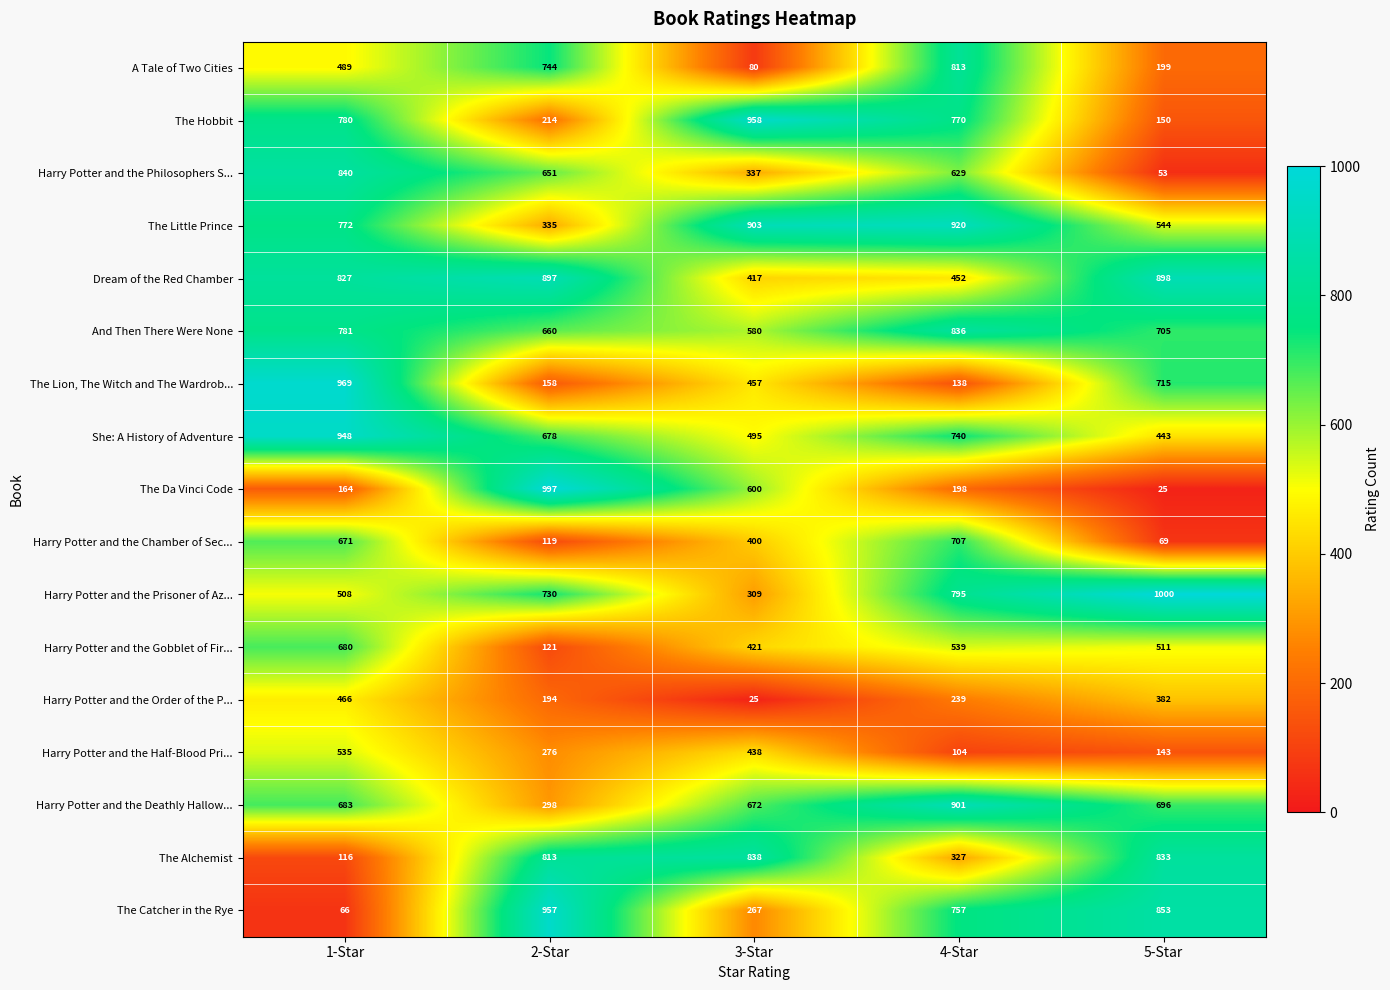

What is the difference between the Harry Potter and the Half-Blood Pri... values at 4-Star and 3-Star?

334